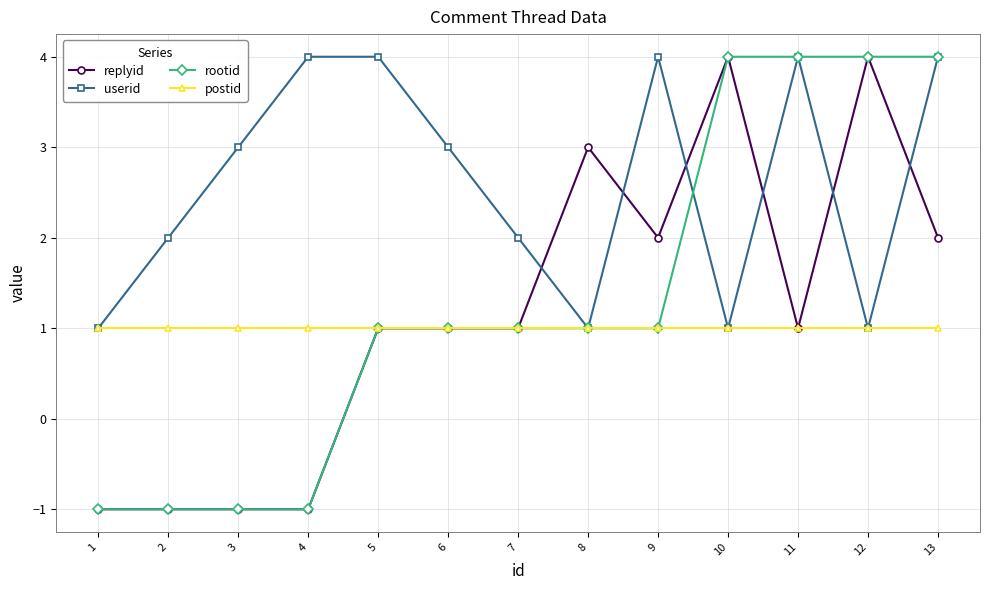

The replyid series shows 0 at 3. True or false?

False